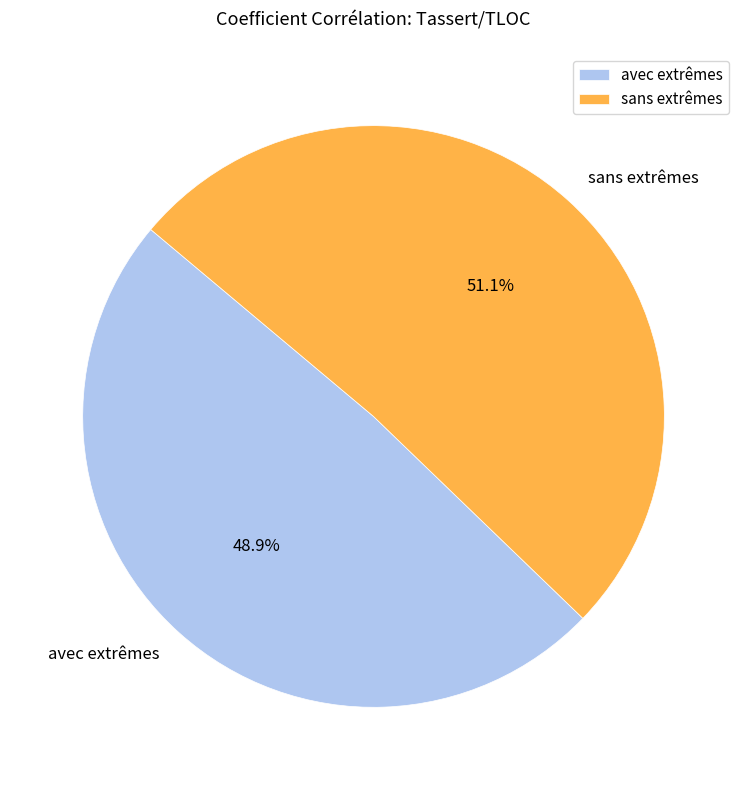

What percentage is NOT represented by sans extrêmes?

48.9%